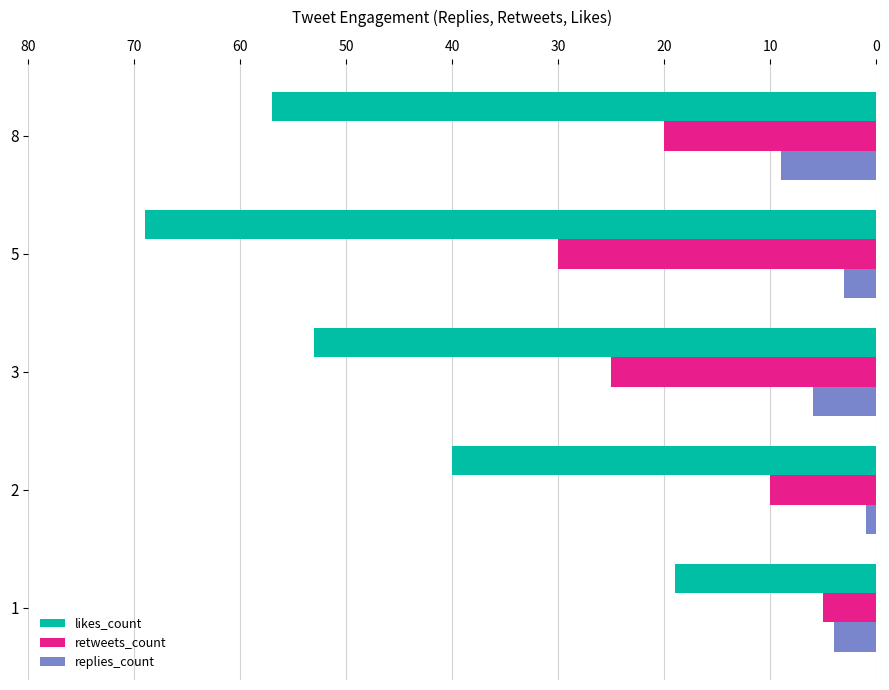

What is the sum of all retweets_count values?

90